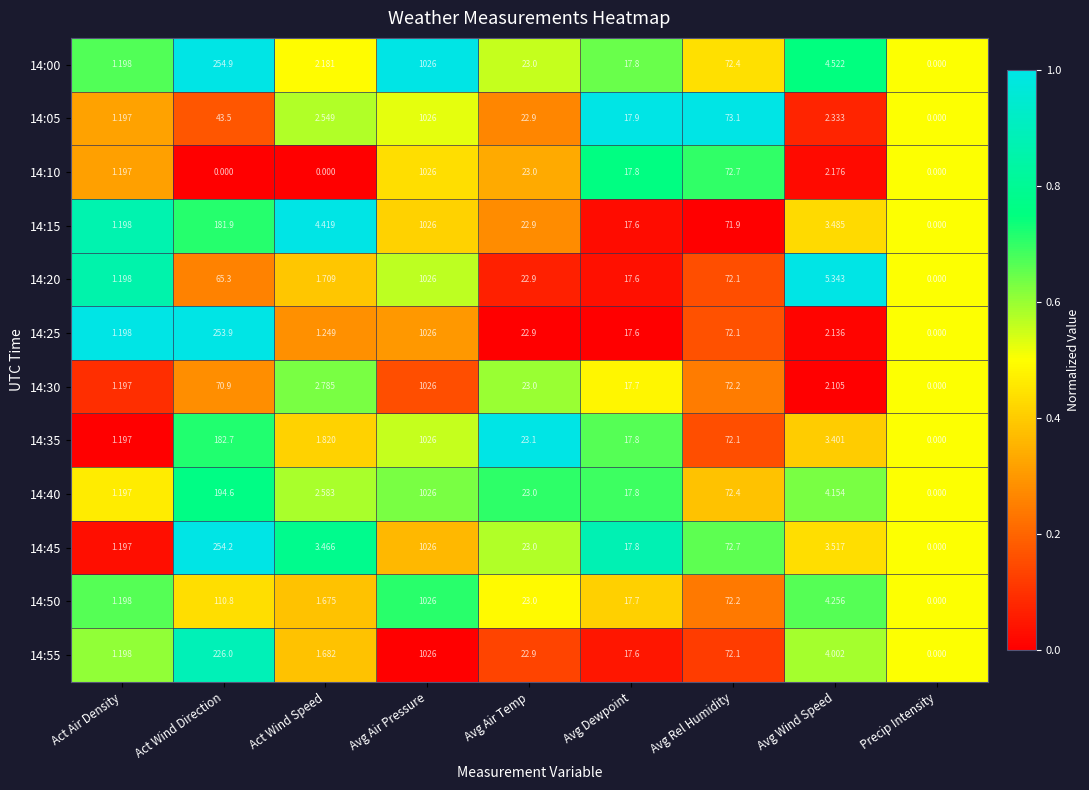

At which label does 14:10 reach its peak?

Avg Air Pressure